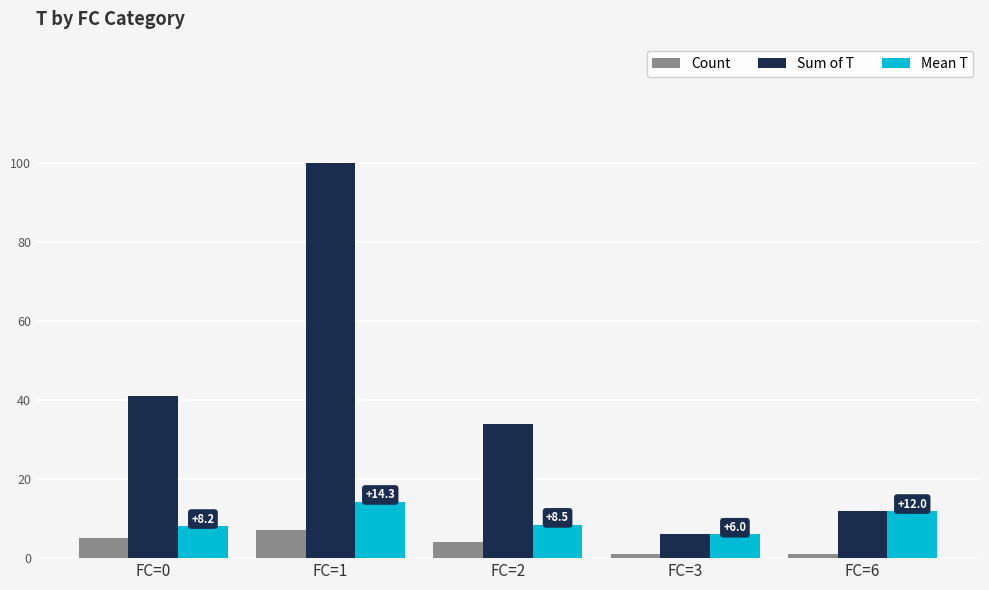

Where is Sum of T nearest to the value 53?

FC=0